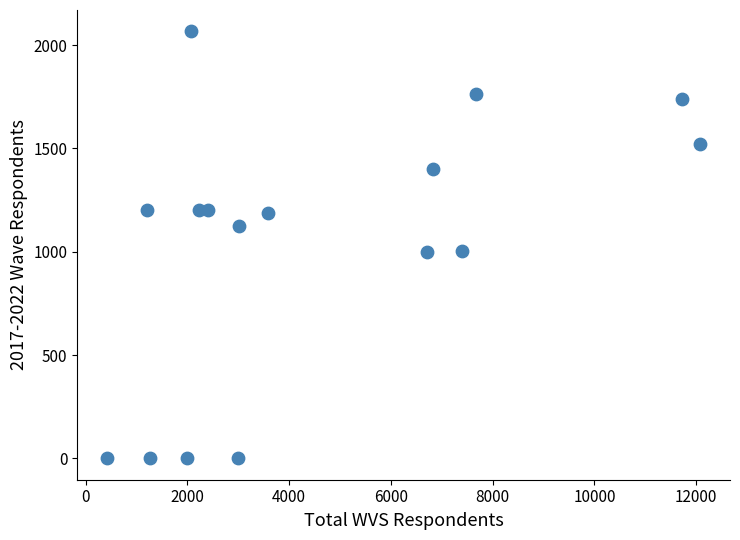

What is the range of Y values (max minus min)?

2067